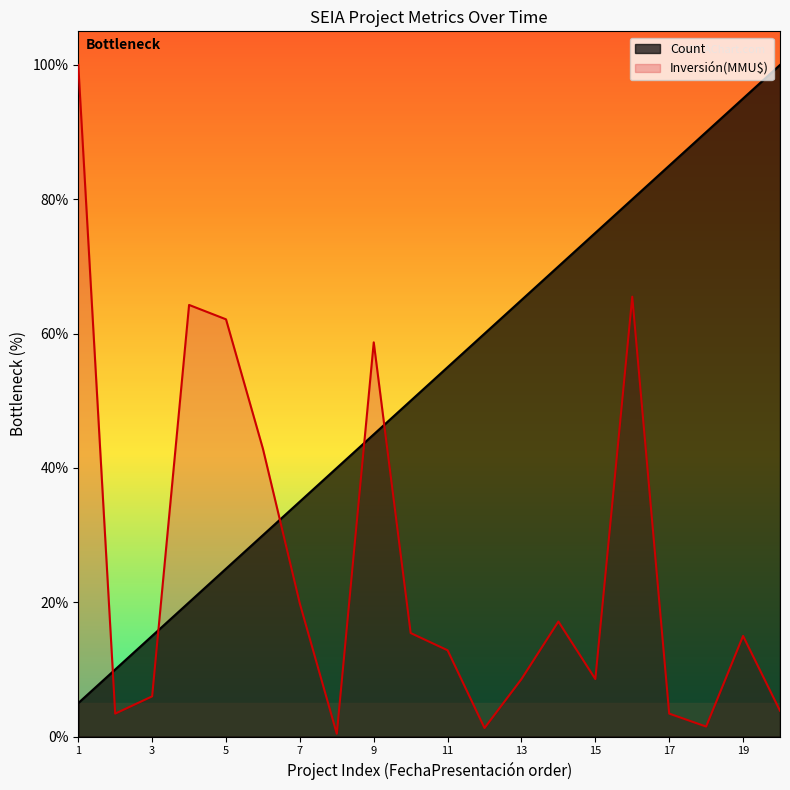

How many values in the Inversión(MMU$) series are below 14?

10